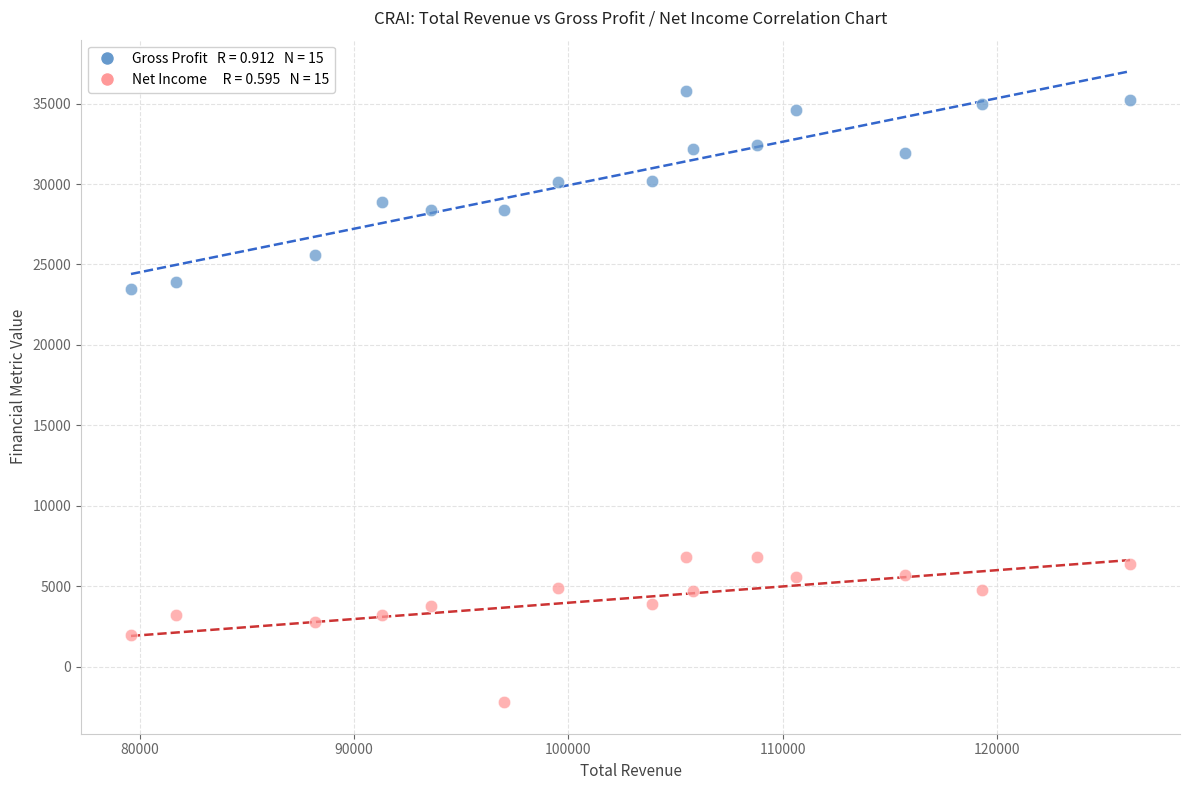

Across all data points, what is the range of X values (max minus min)?

46600